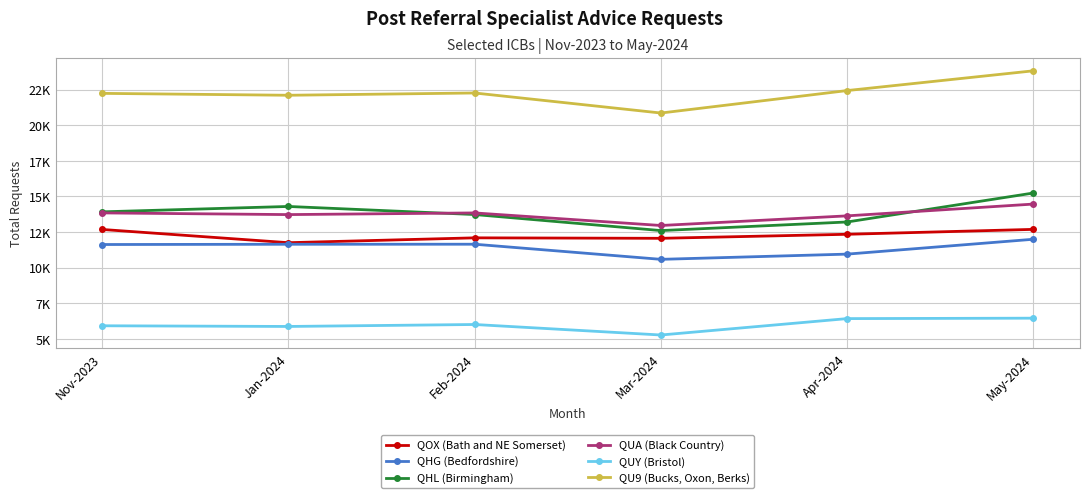

Does the chart have visible grid lines?

Yes